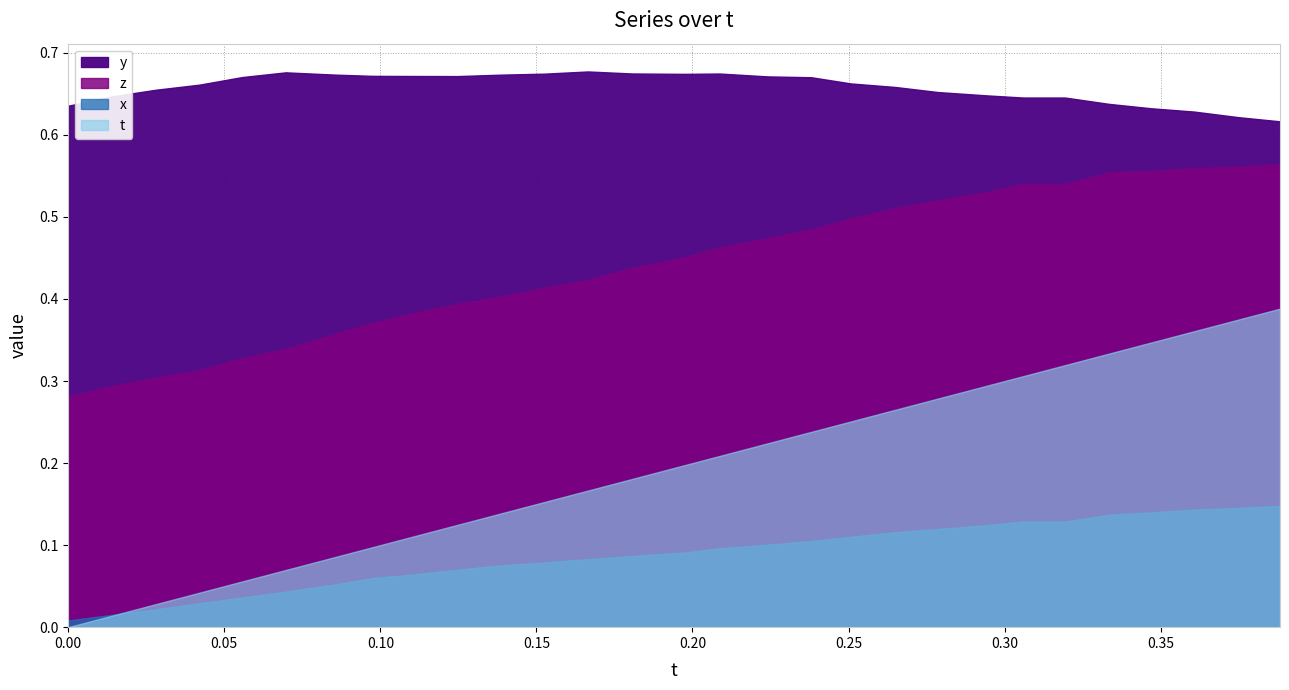

What is the sum of all y values?

19.1